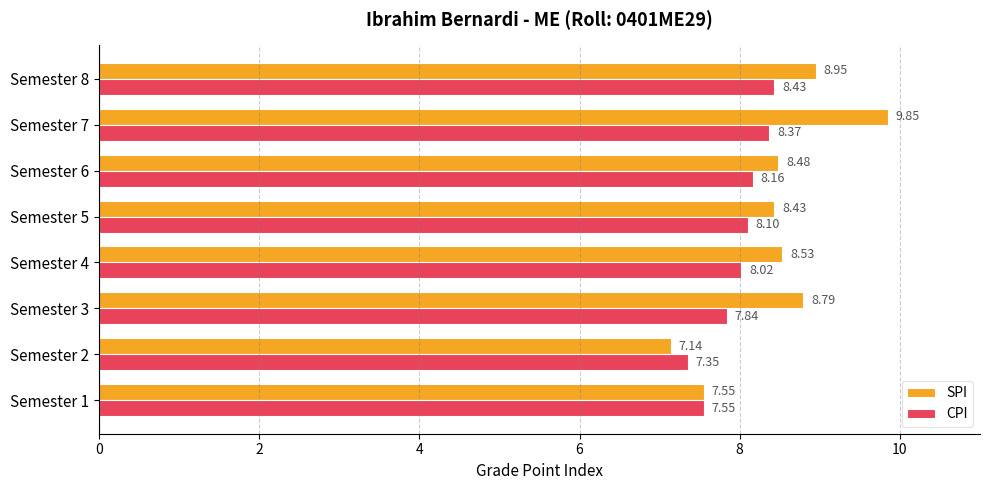

Which series has the largest total across all categories?

SPI